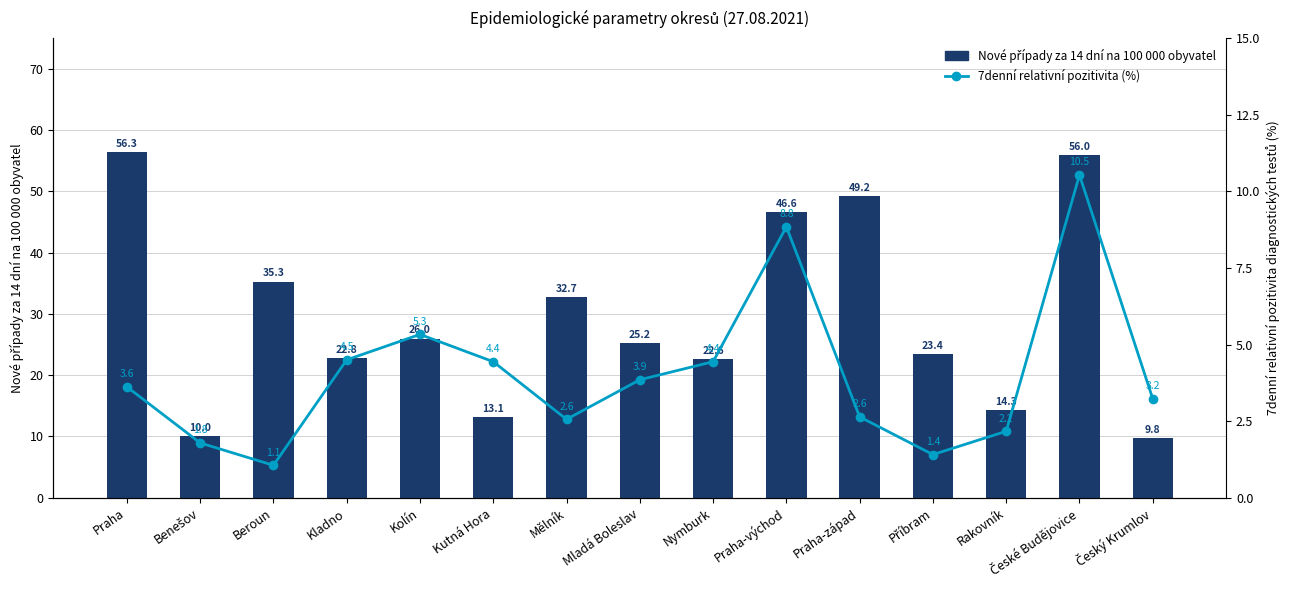

The 7denní relativní pozitivita (%) series shows 5.3 at Kolín. True or false?

True